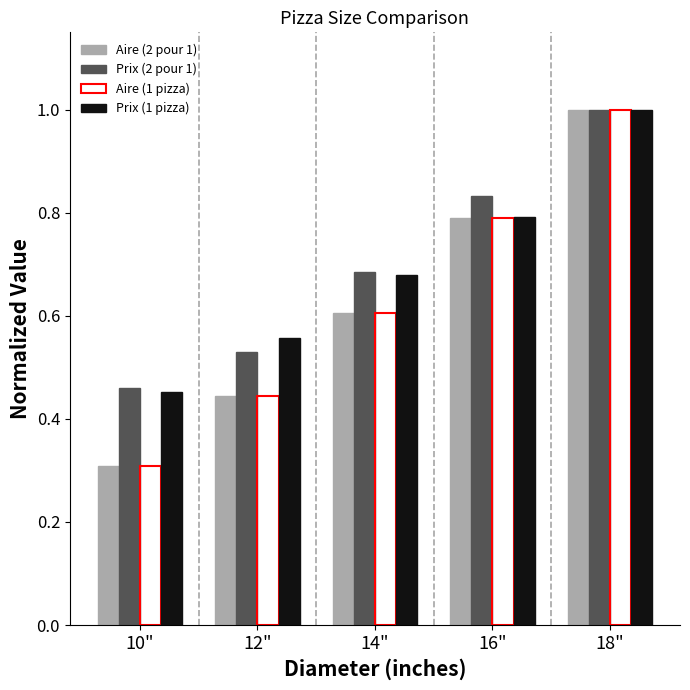

What is the label of the 1st bar from the right?

18"